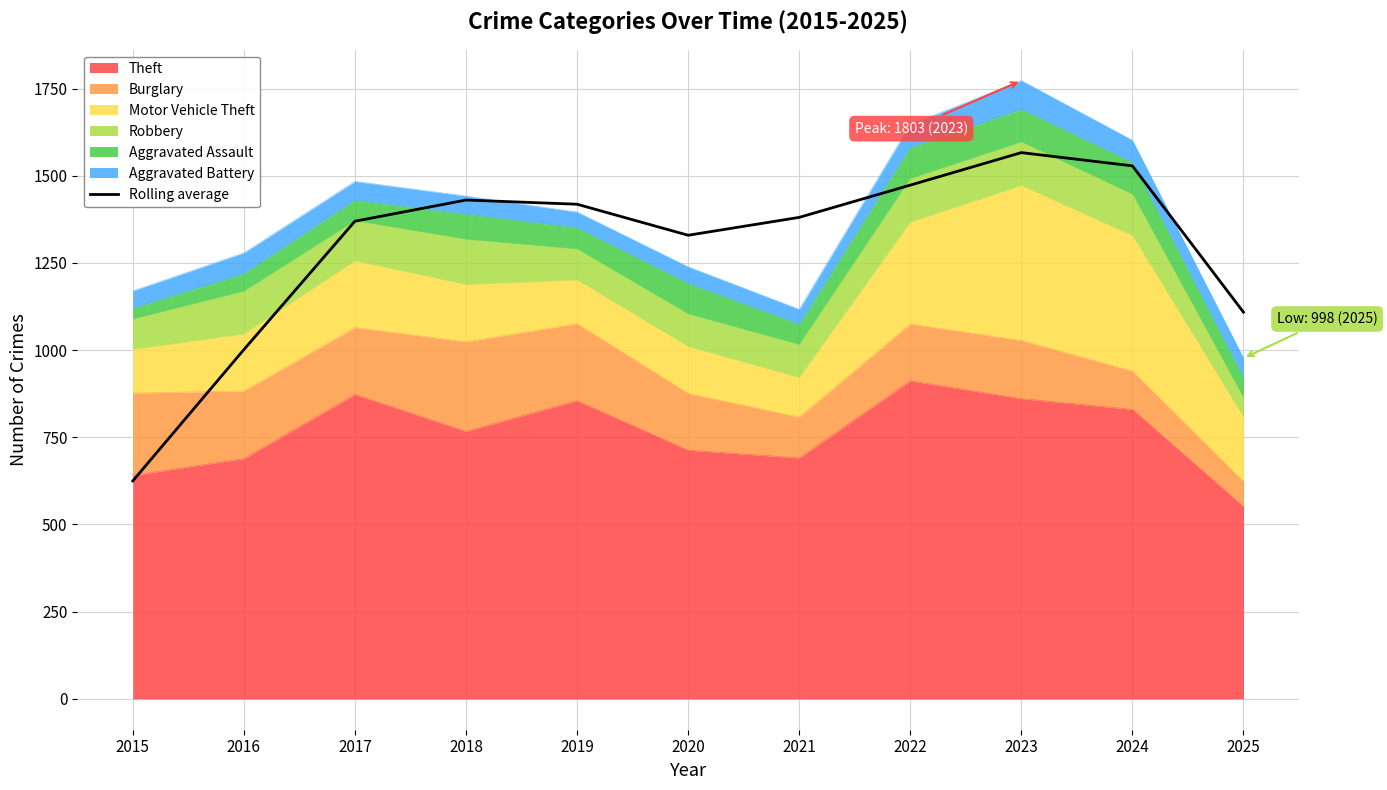

The chart shows a value of 1380.8 at 2021. True or false?

True